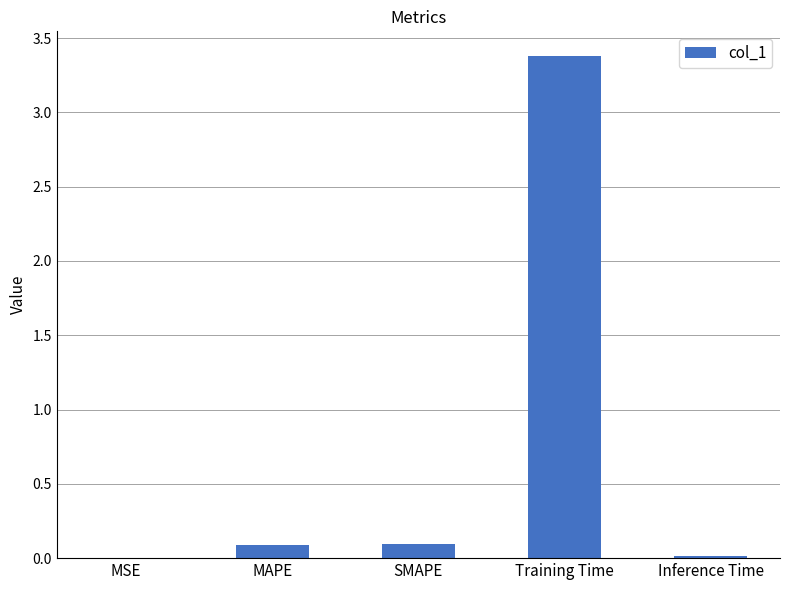

What is the average value?

0.7